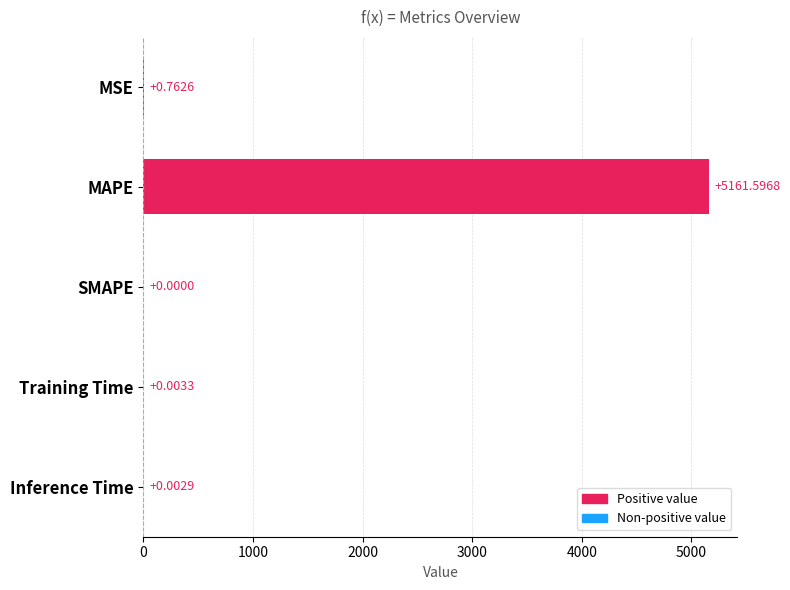

Which category has the highest value across all series?

MAPE